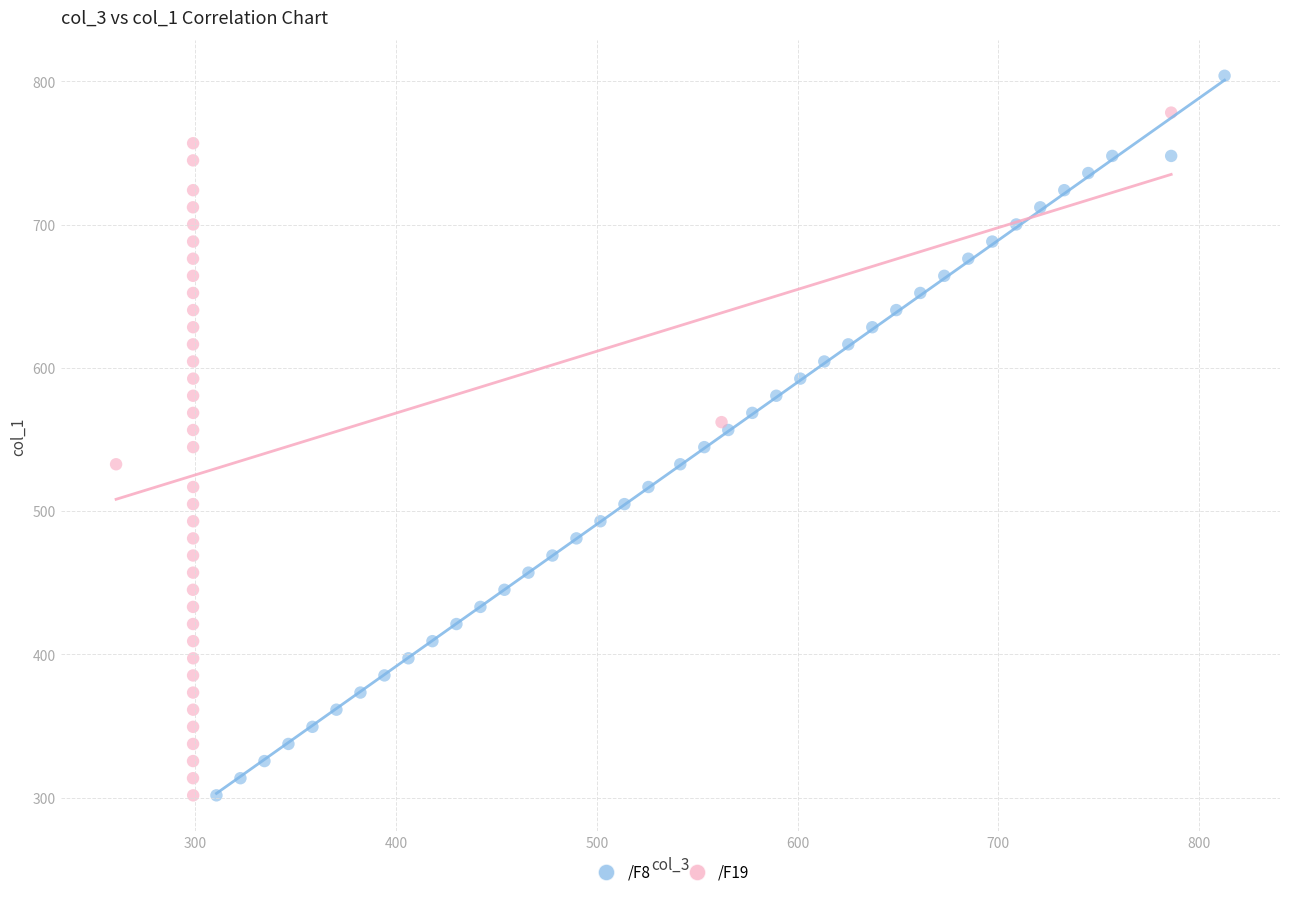

Which series has the widest spread of Y values?

/F8